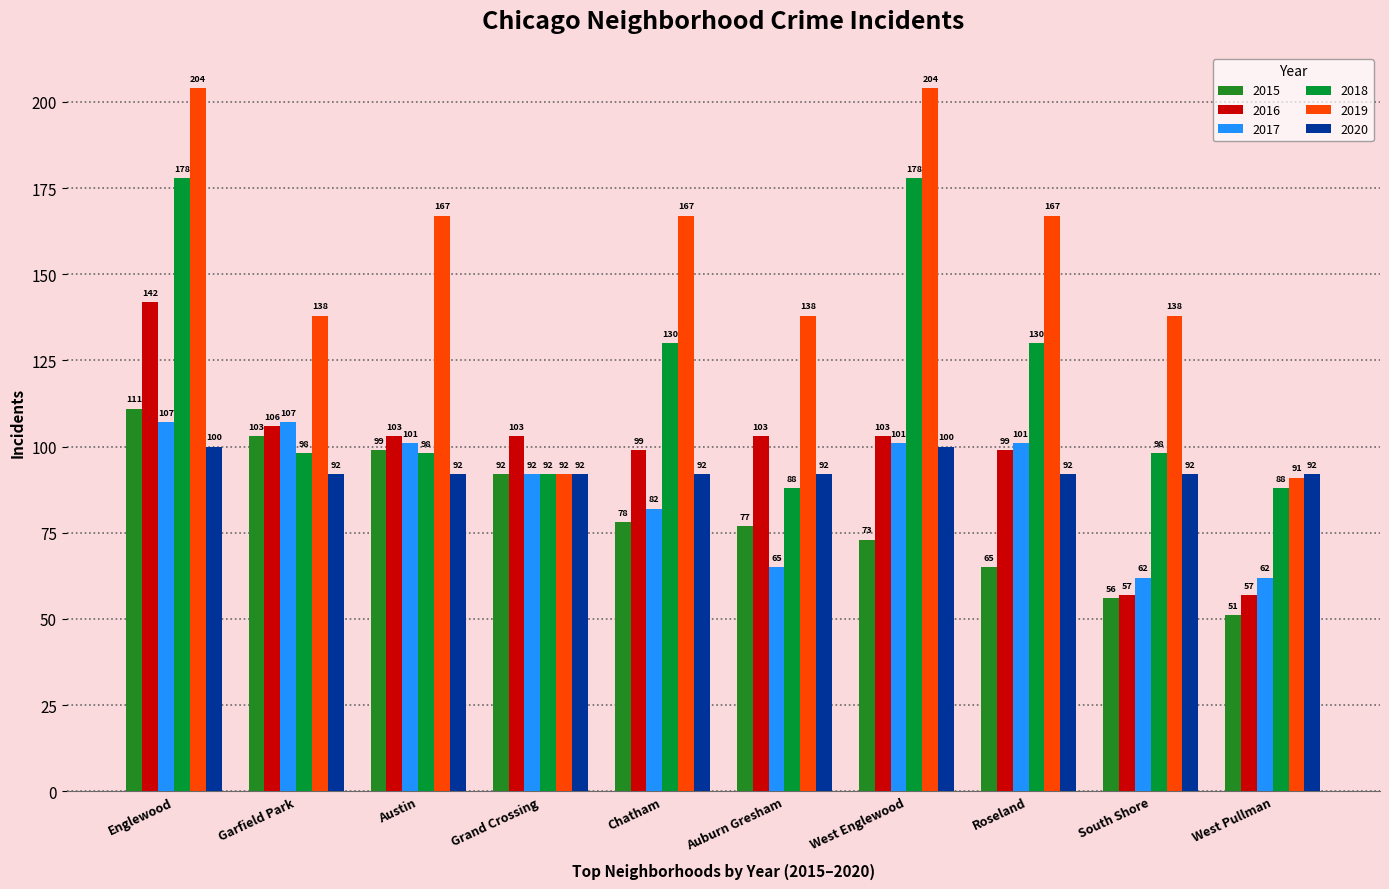

Which series has the widest spread of values?

2019